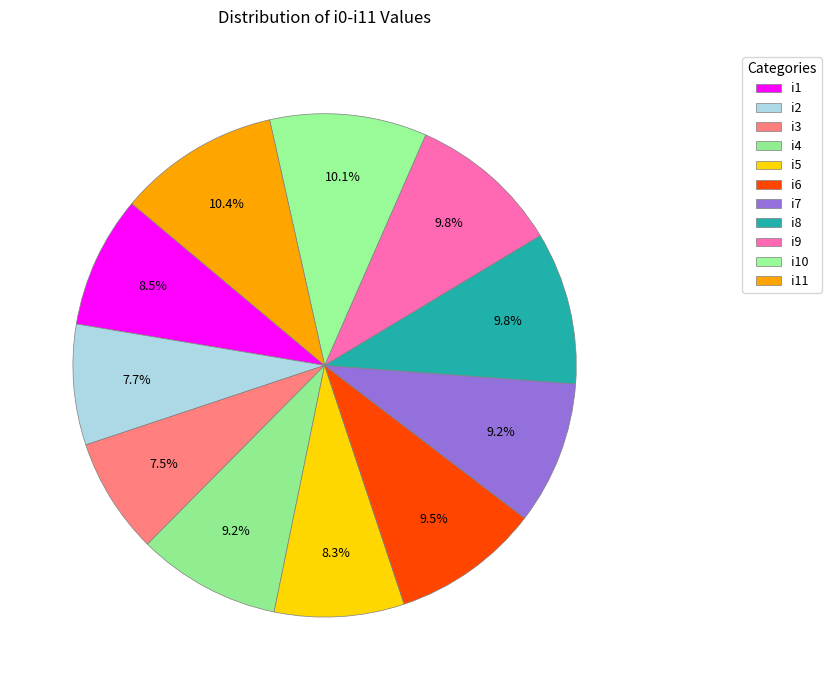

To the nearest percent, what is the difference between the largest and smallest slice percentages?

3%